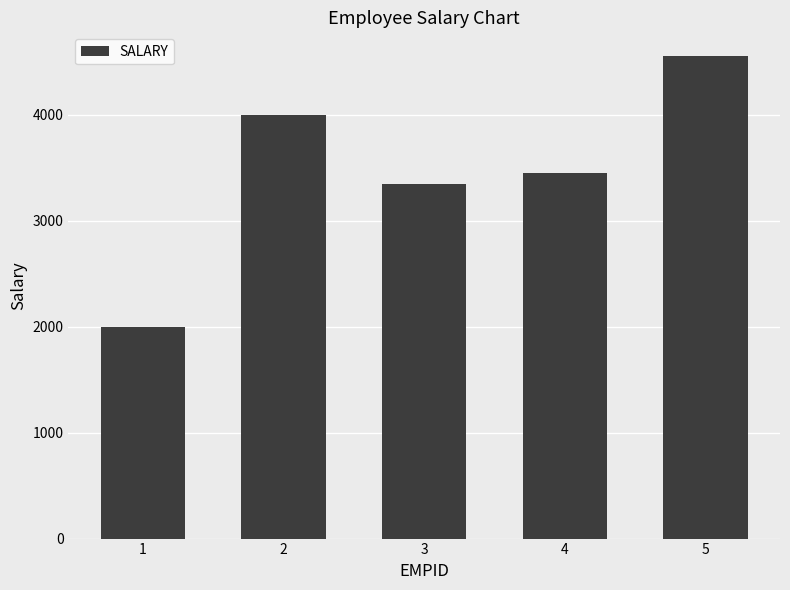

What is the sum of all values?

17350